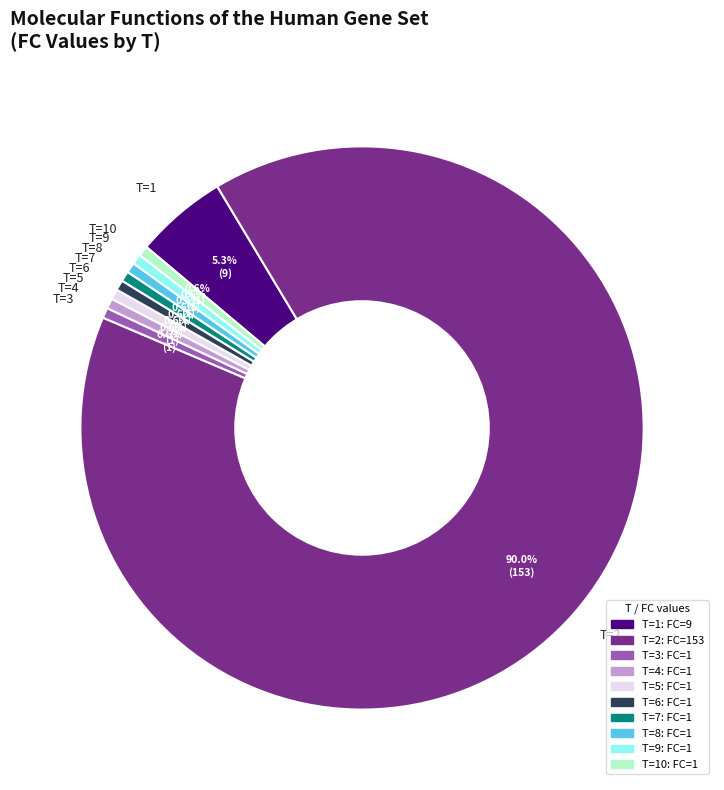

What is the largest slice in the pie chart?

T=2